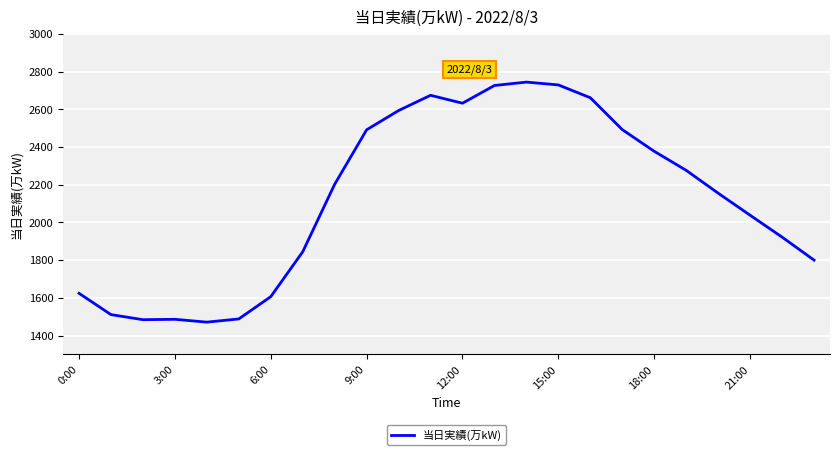

What is the maximum value shown in the chart?

2744